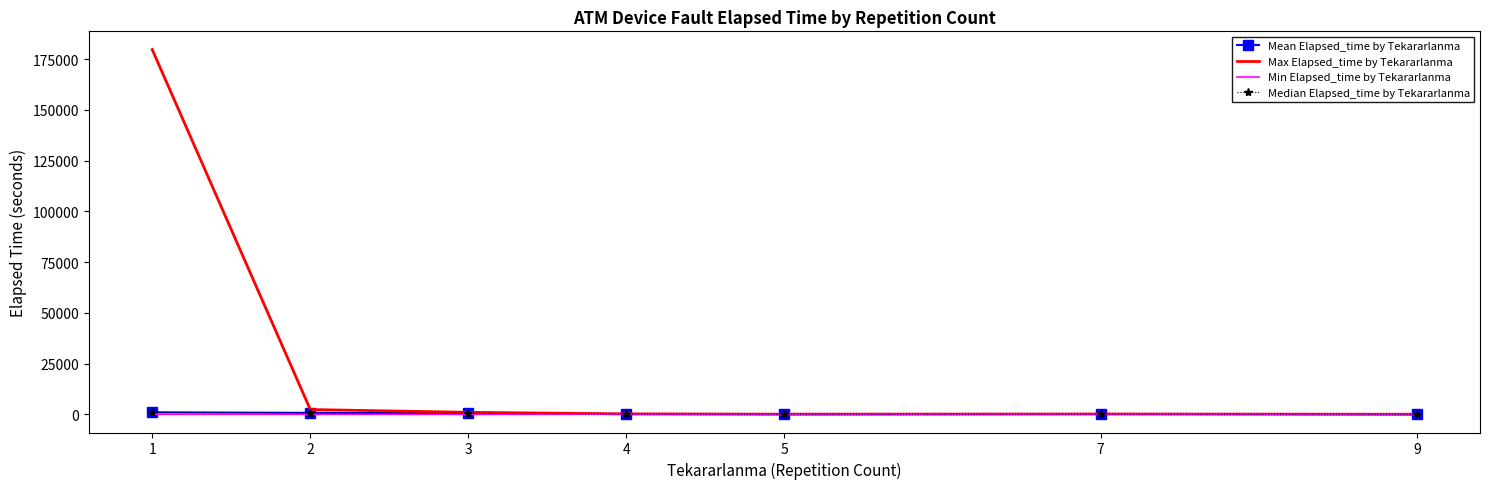

At which category is the sum across all series the highest?

1